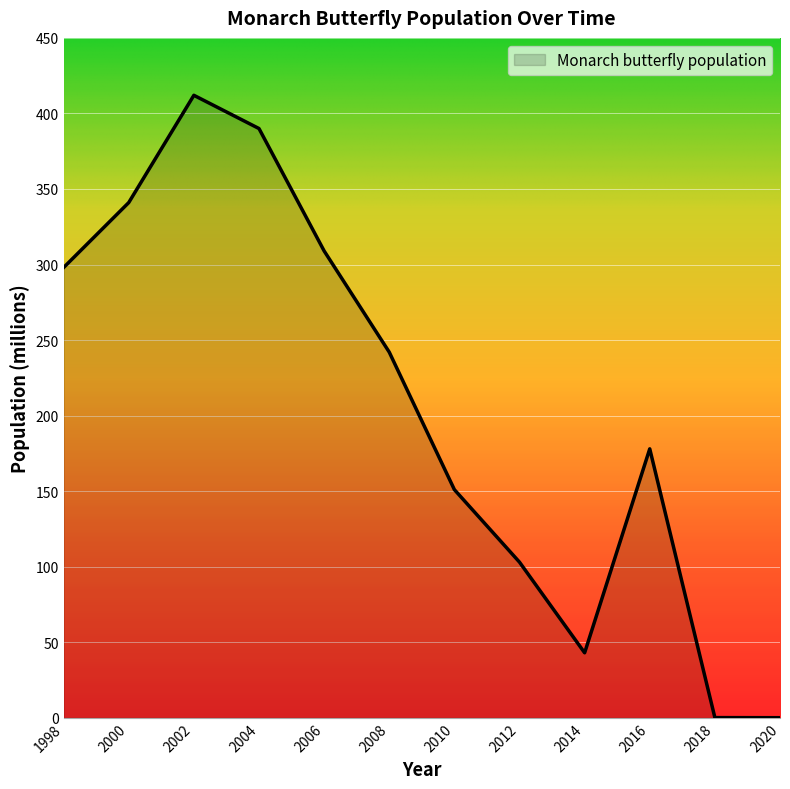

Where is the data nearest to the value 206?

2016